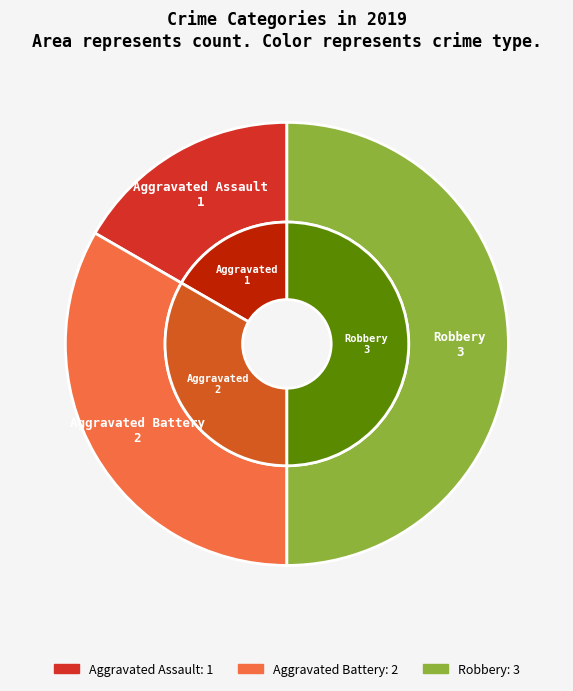

Does Aggravated Assault represent more than half of the total?

No